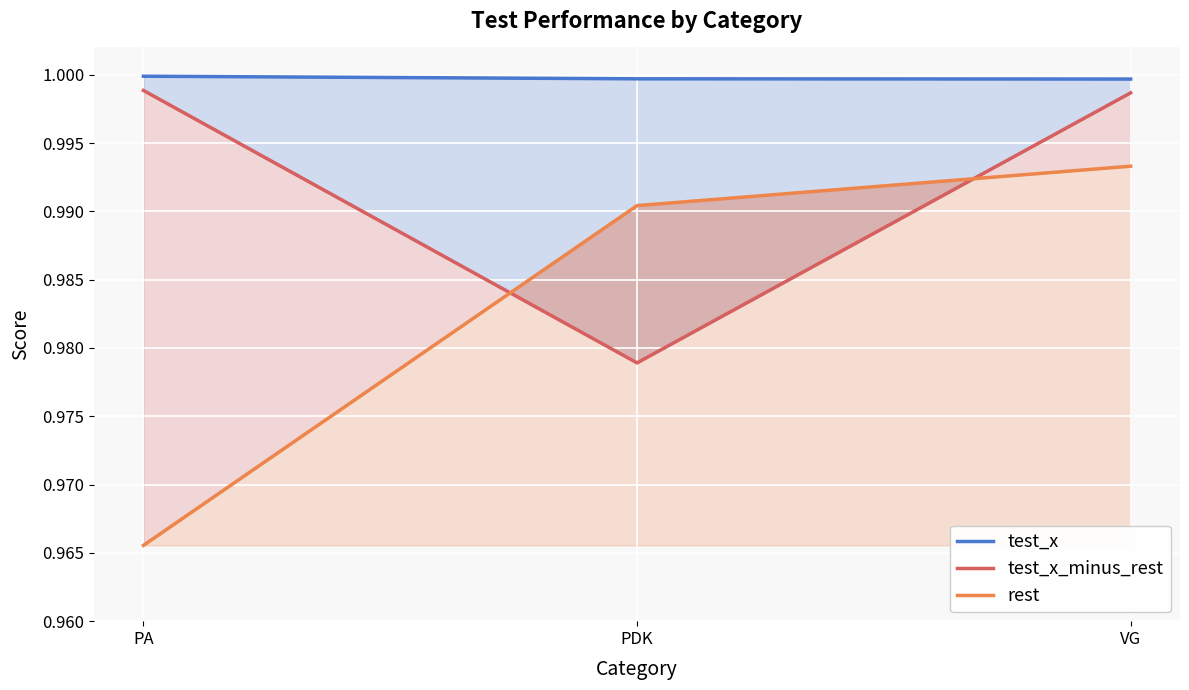

Is it true that test_x equals 1.0 at PDK?

True